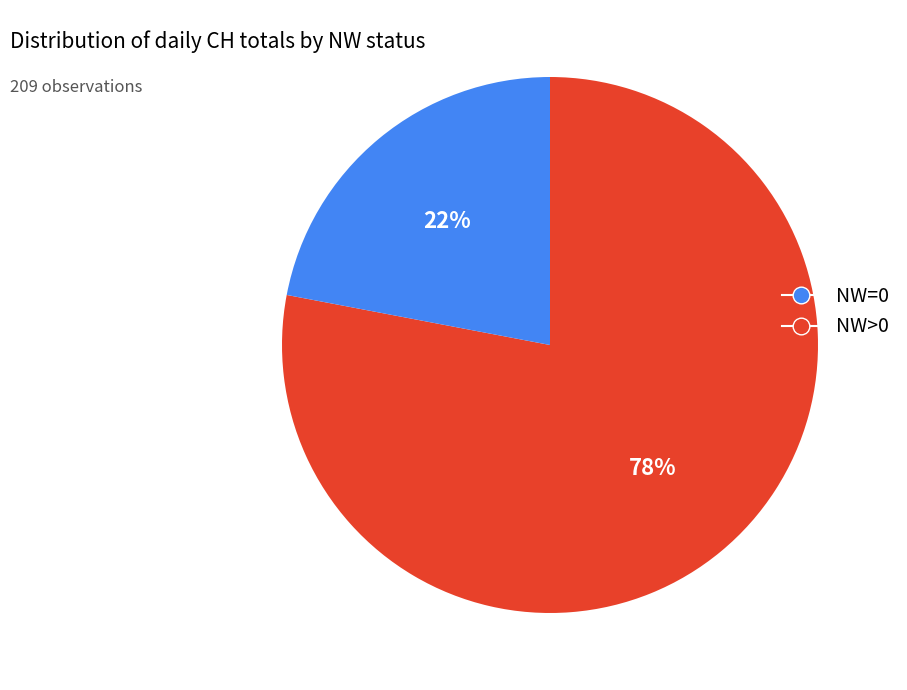

Approximately how many times larger is the value at NW=0 compared to NW>0?

3.5